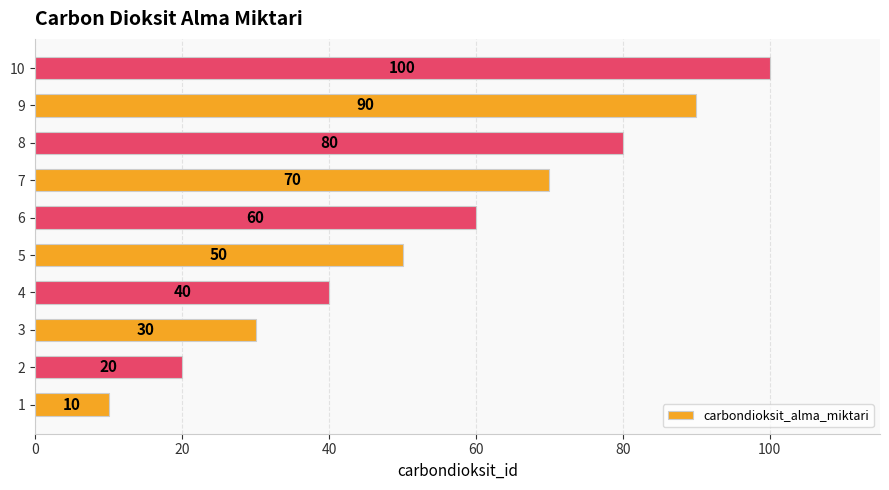

How many data points does each series have?

10